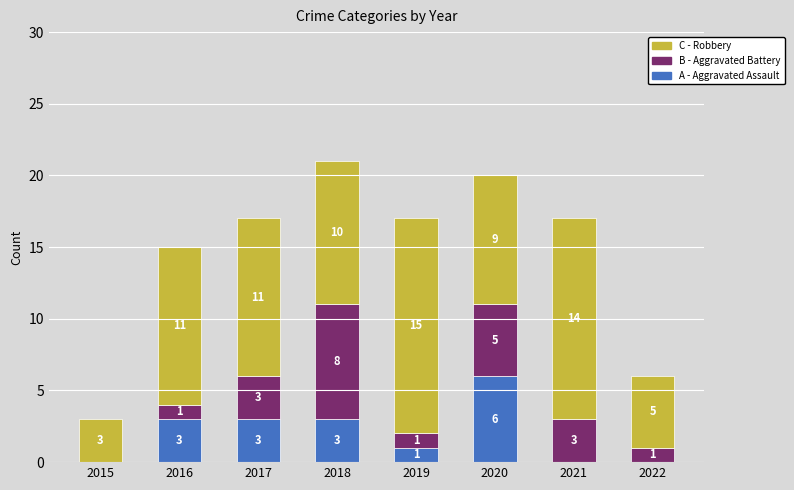

What is the total value across all series at 2017?

17